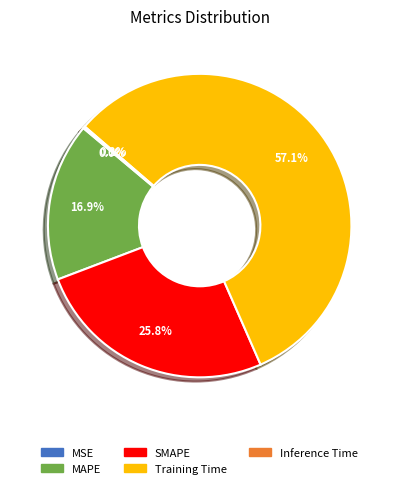

Which category has the biggest portion of the pie?

Training Time